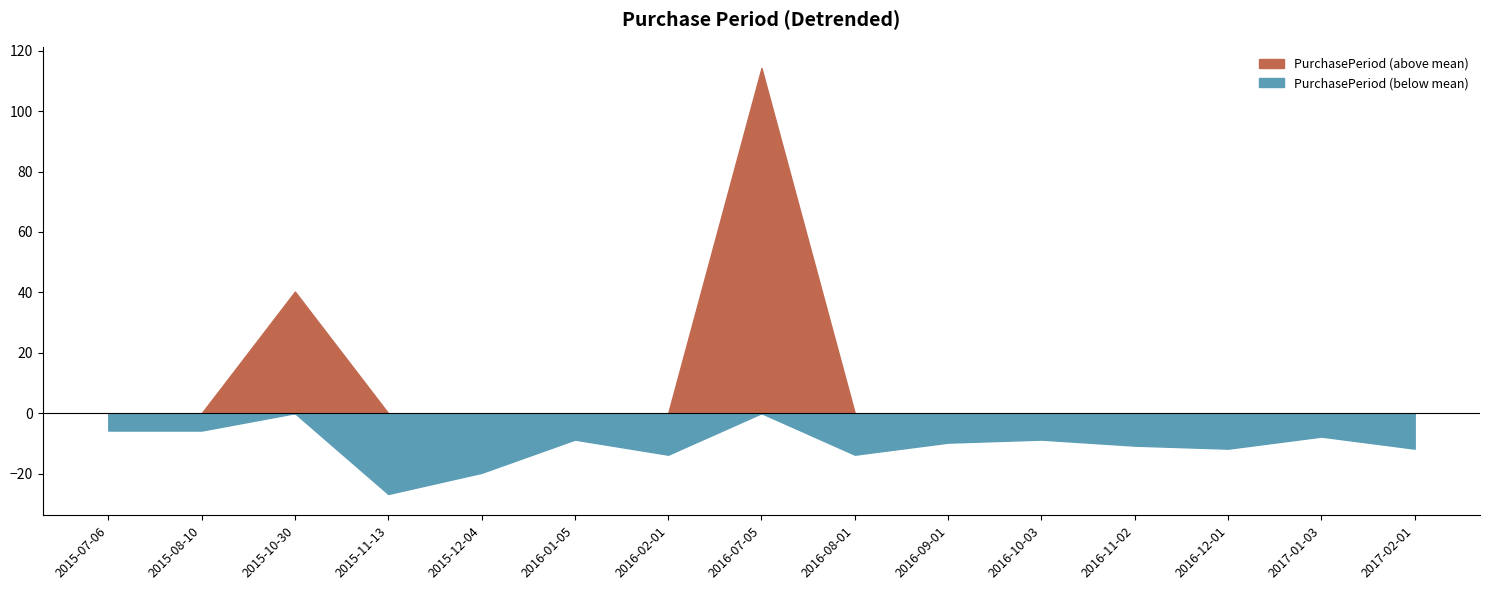

Is it true that the value at 2016-07-05 is 77?

False